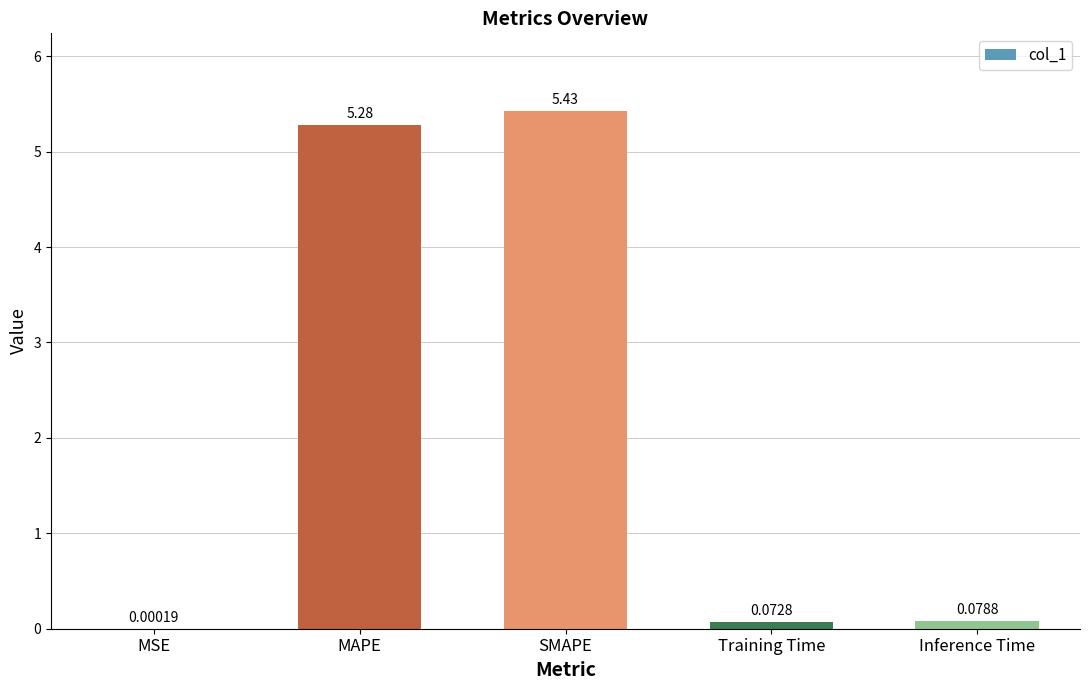

What is the sum of all values?

10.9